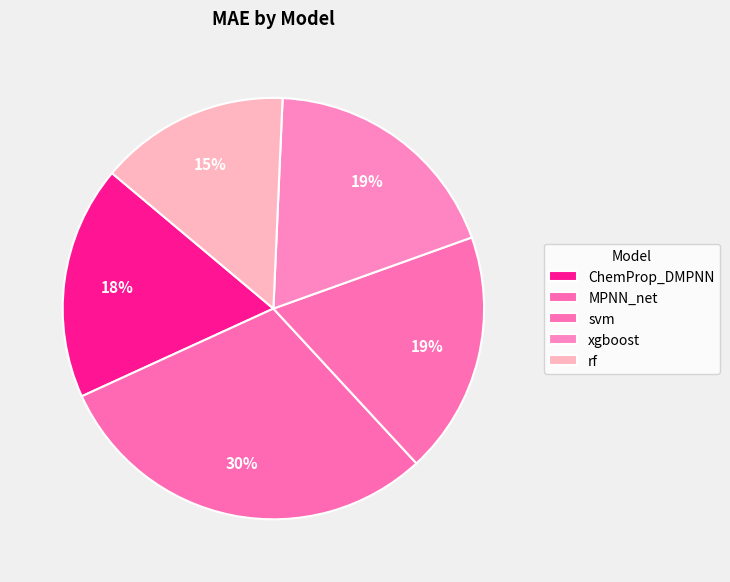

What is the change in value from ChemProp_DMPNN to MPNN_net?

+0.2